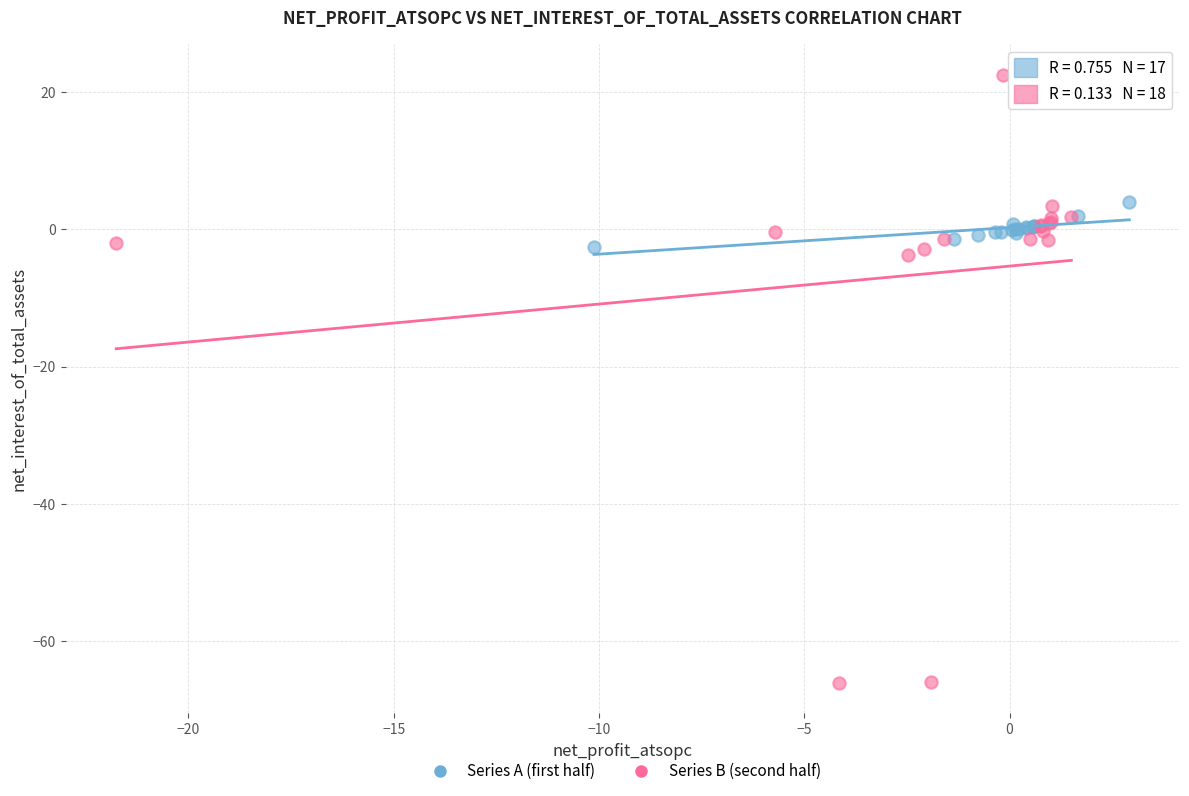

Which series contains the lowest Y value?

Series B (second half)